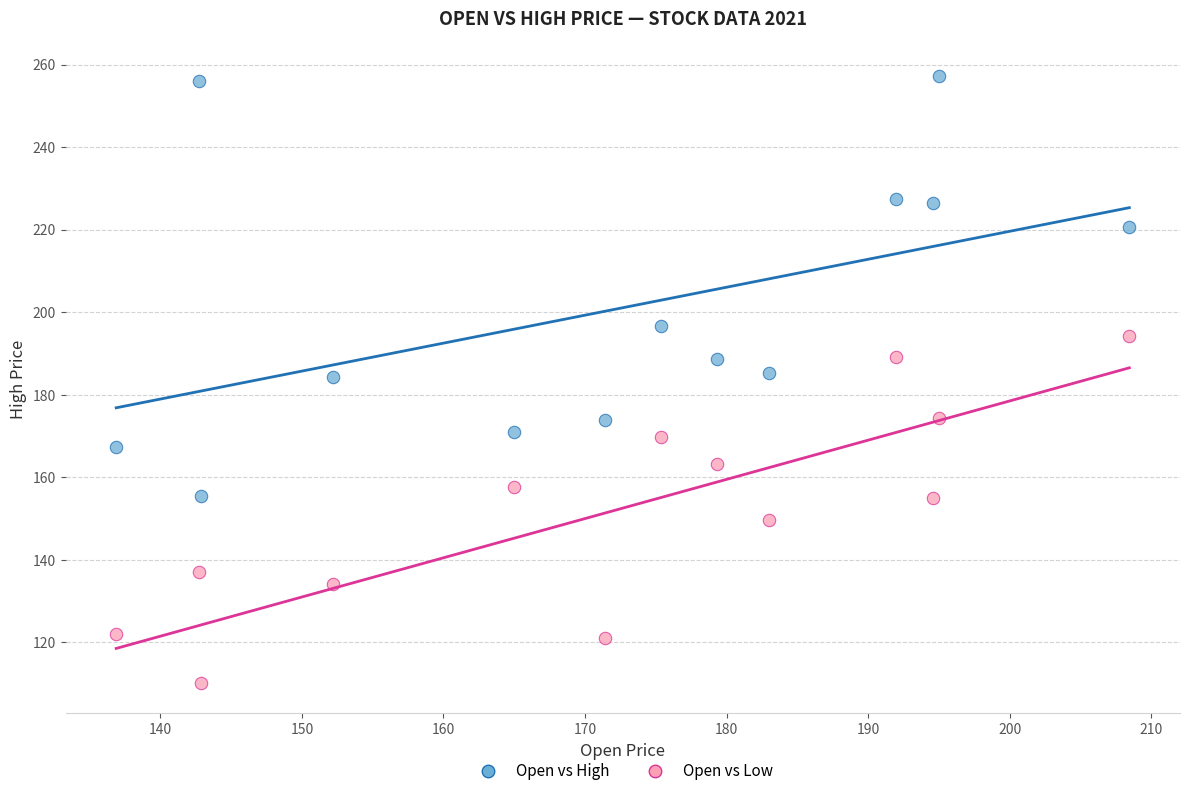

Across all data points, what is the range of X values (max minus min)?

71.6